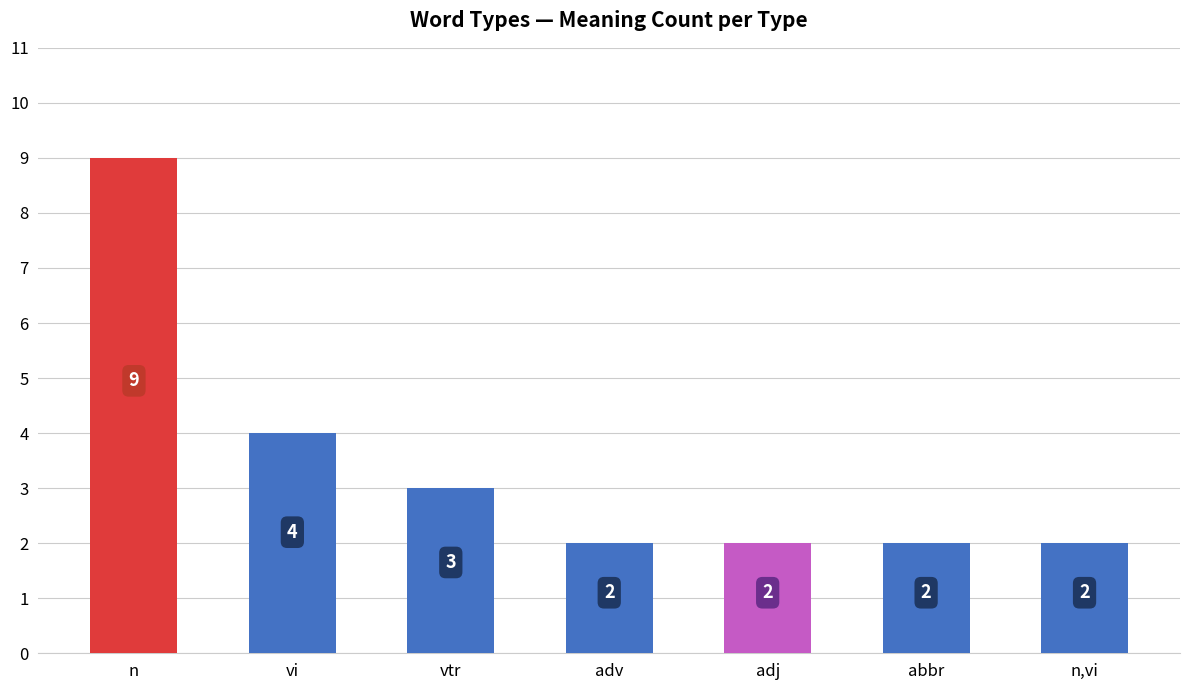

What is the difference between the second highest and second lowest values?

2